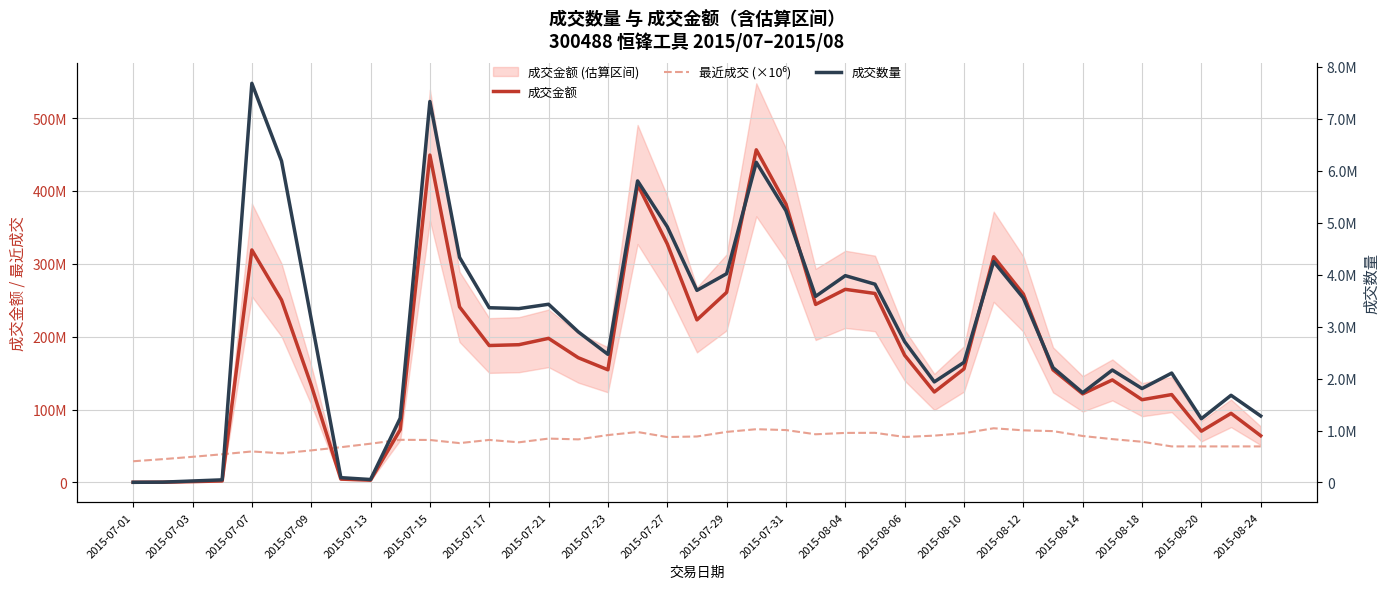

What is the label of the 14th point from the left?

2015-08-06